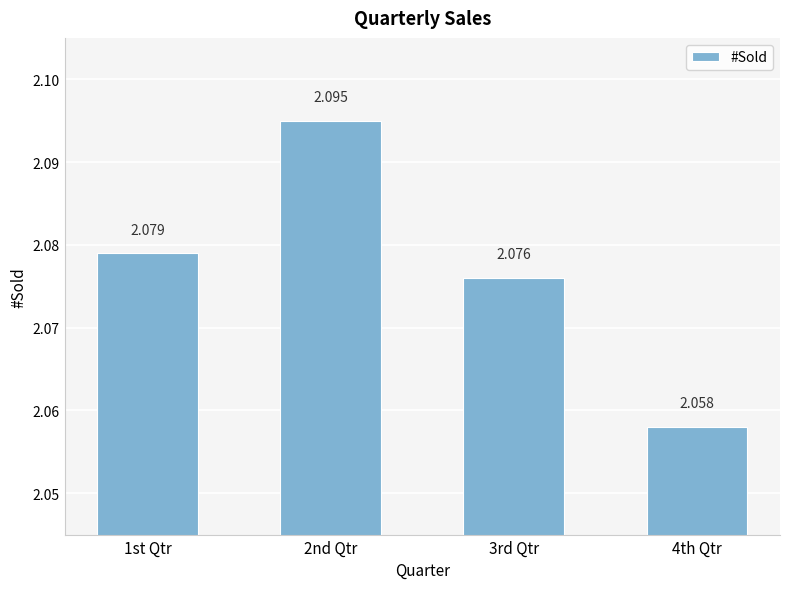

List the labels in order of value, smallest first.

4th Qtr, 3rd Qtr, 1st Qtr, 2nd Qtr